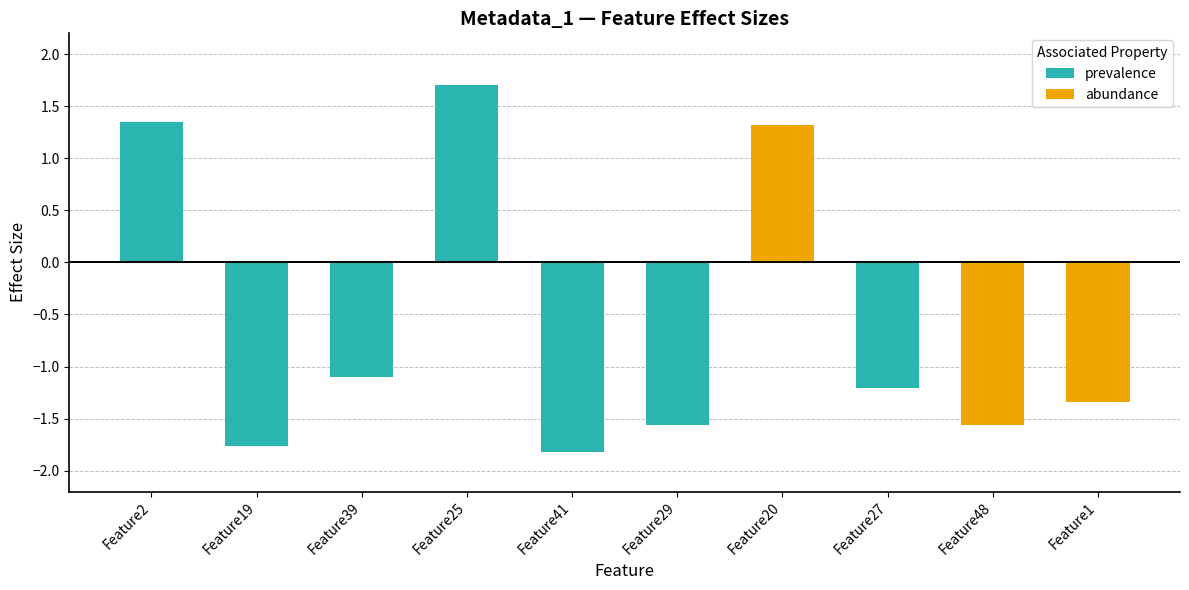

Between Feature48 and Feature19, which is larger?

Feature48